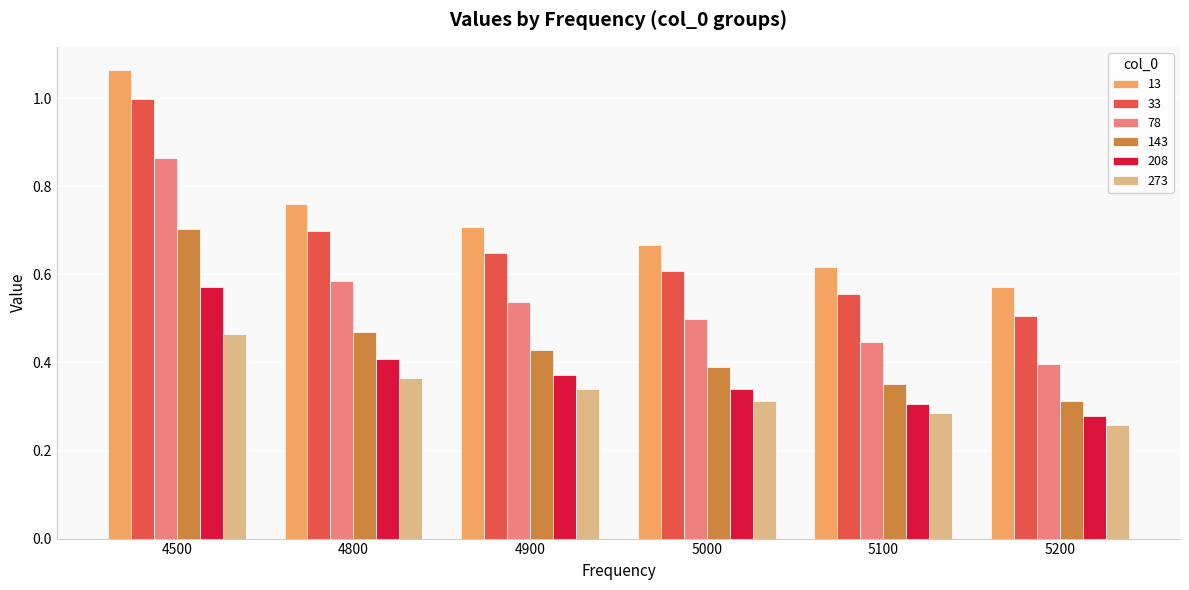

Is it true that 33 equals 0.8 at 5200?

False